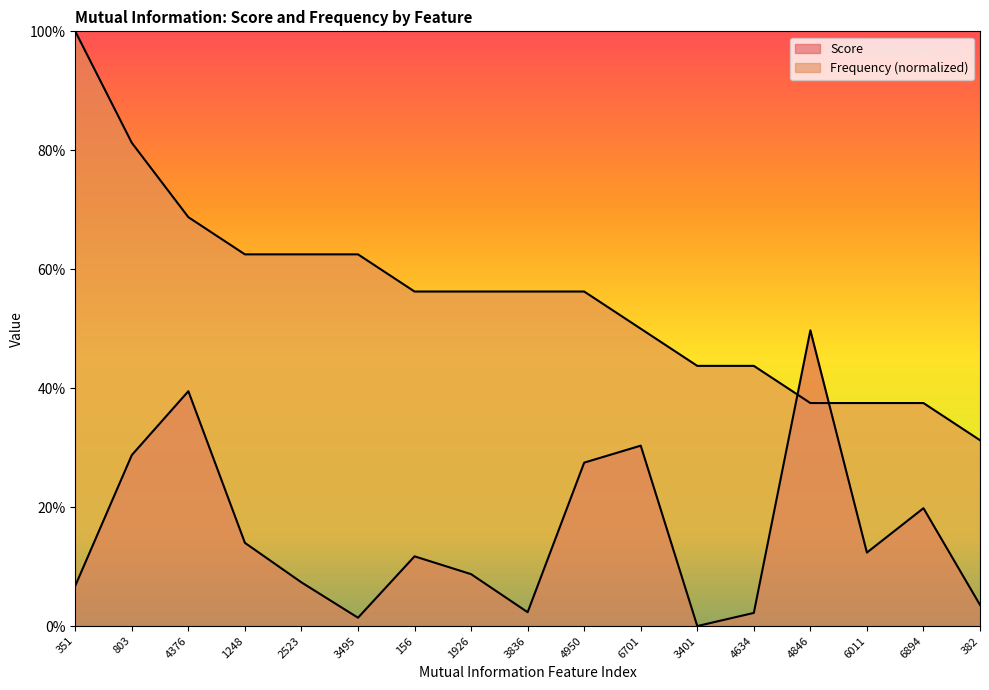

Read the Score value at 351.

0.1